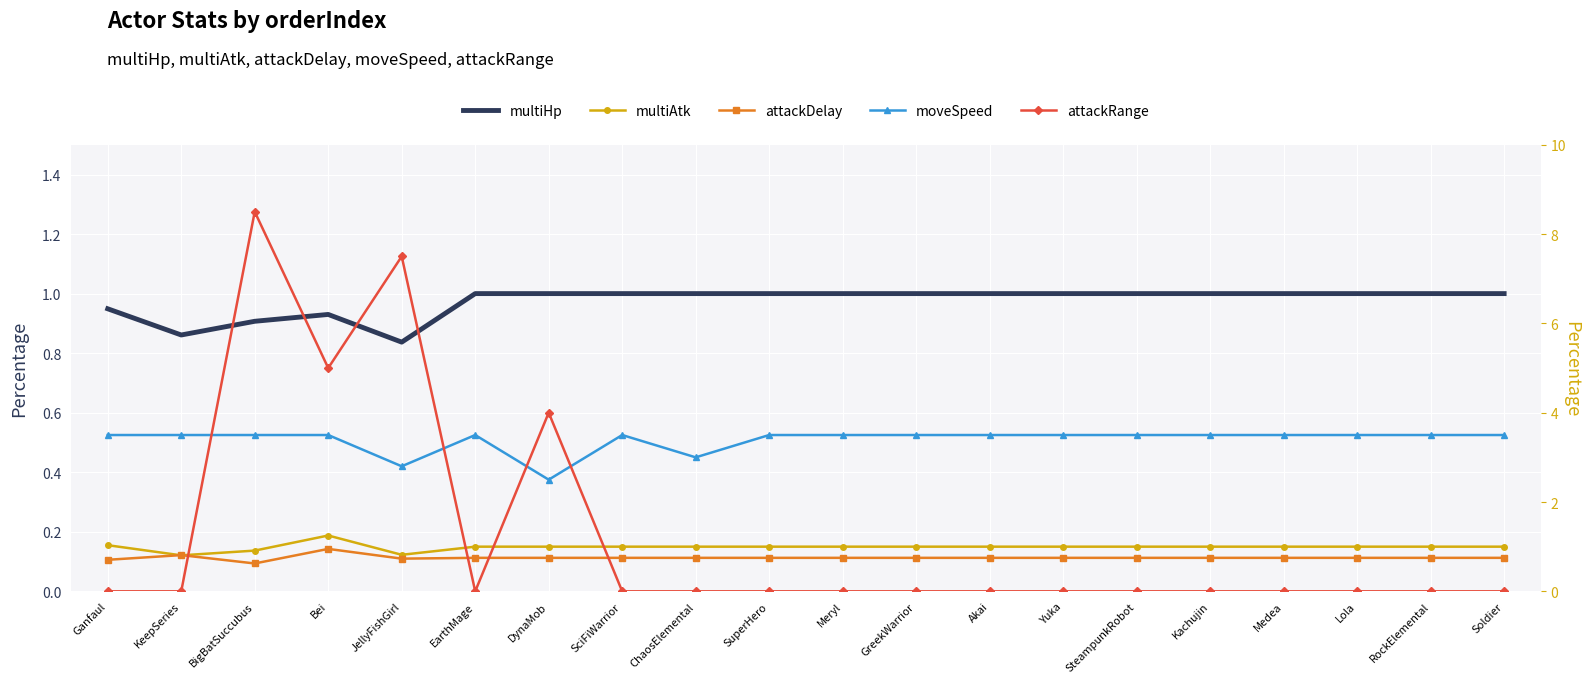

Which has a higher value, EarthMage or Yuka?

EarthMage